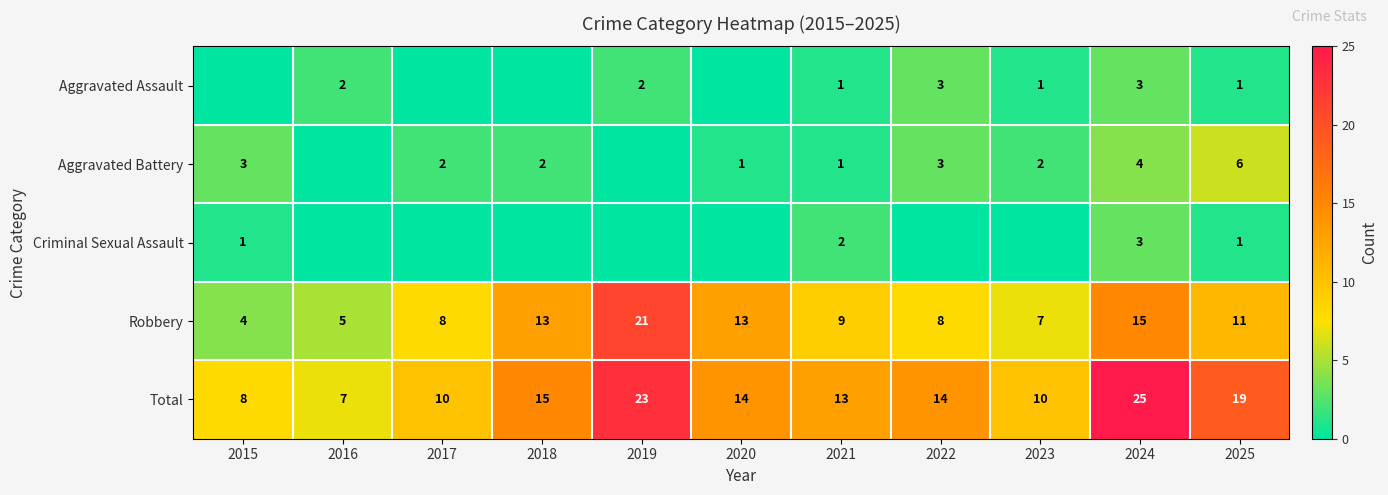

Between 2020 and 2024, which is larger?

2024